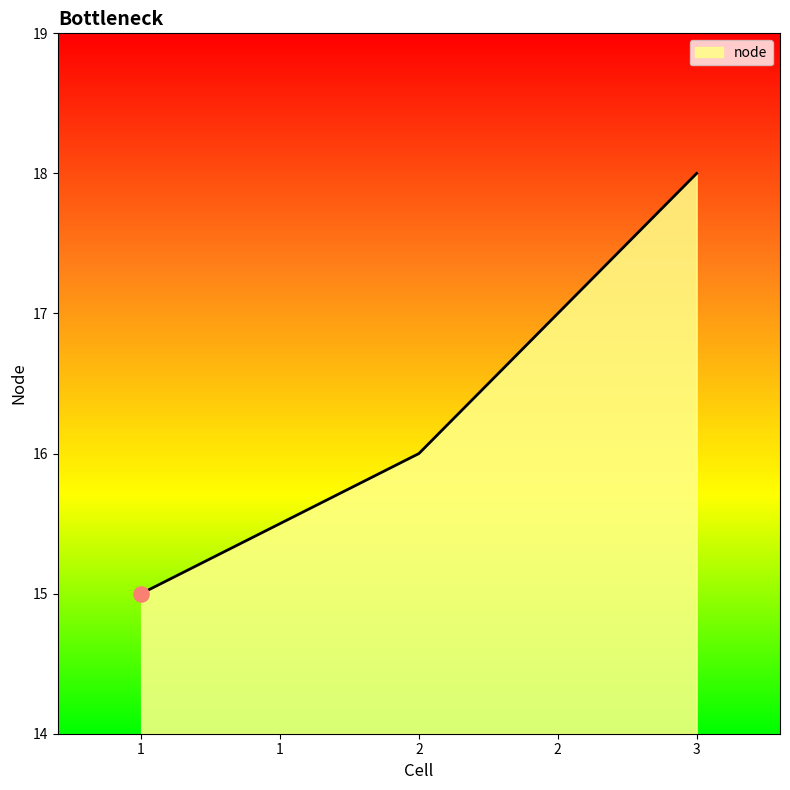

What is the change in value from 1 to 3?

+3